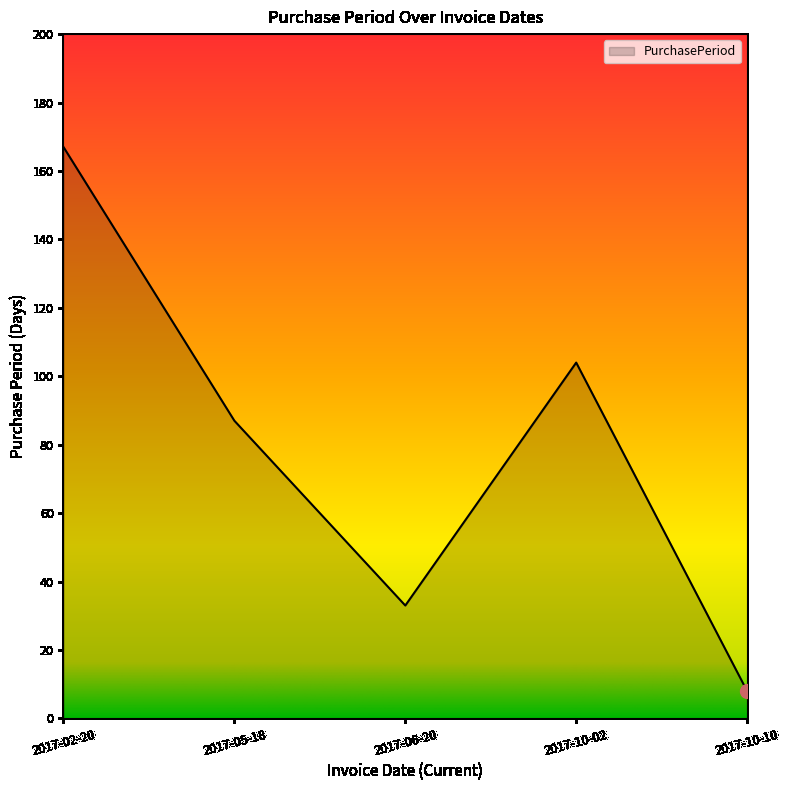

How many values are between 33 and 104?

3